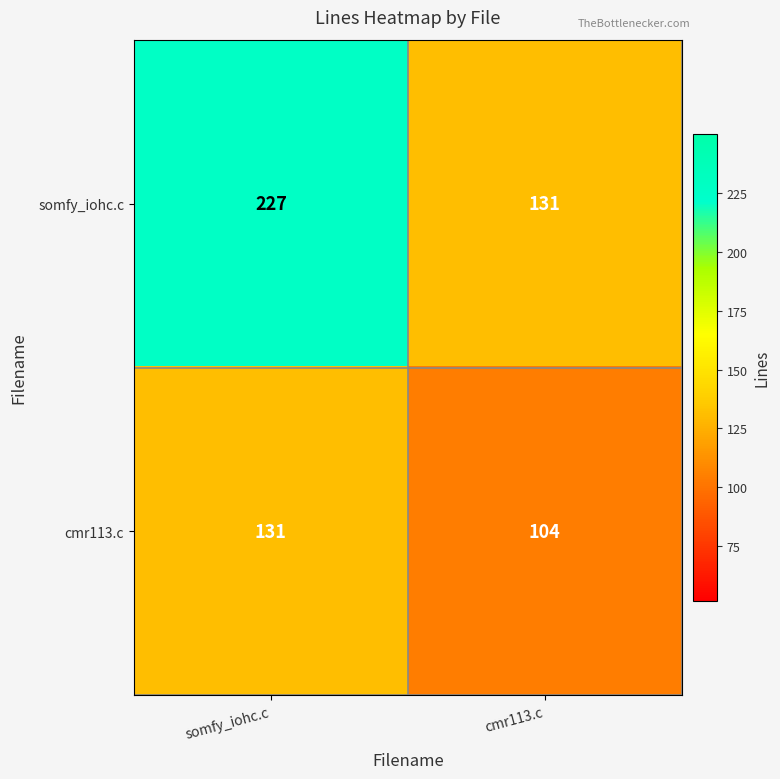

Which series changed the most between somfy_iohc.c and cmr113.c?

somfy_iohc.c